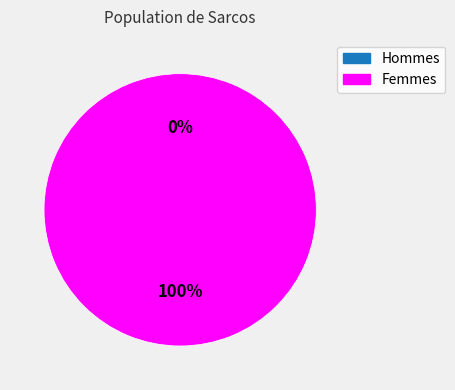

What percentage is the 1 slice, to the nearest percent?

100%